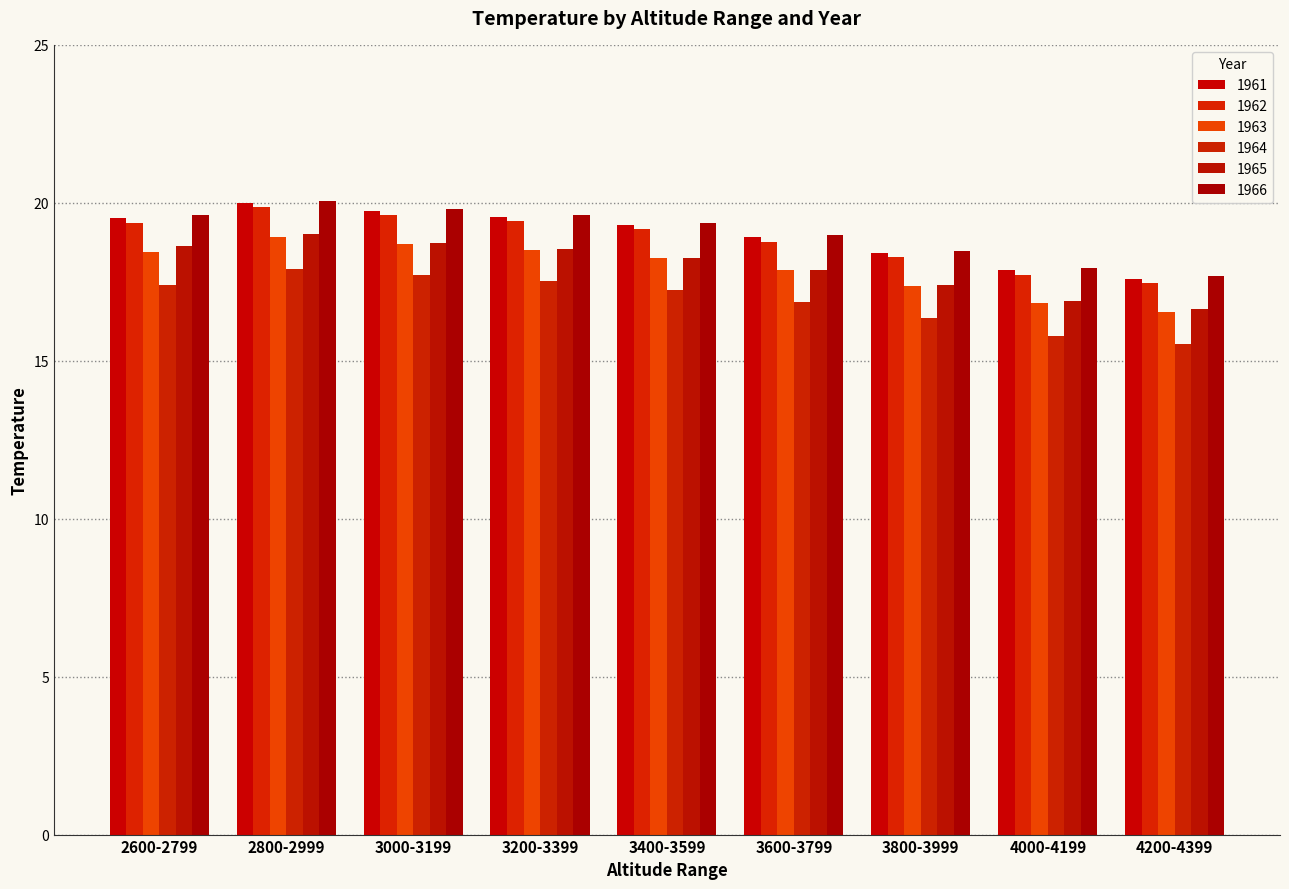

The value of 1965 at 4200-4399 is 16.6. True or false?

True